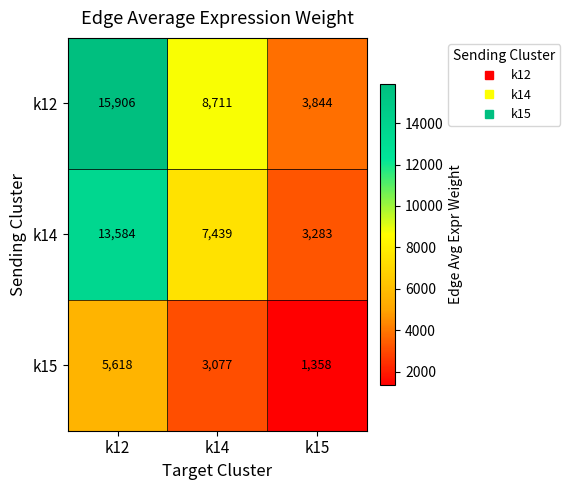

What is the minimum value shown in the chart?

1358